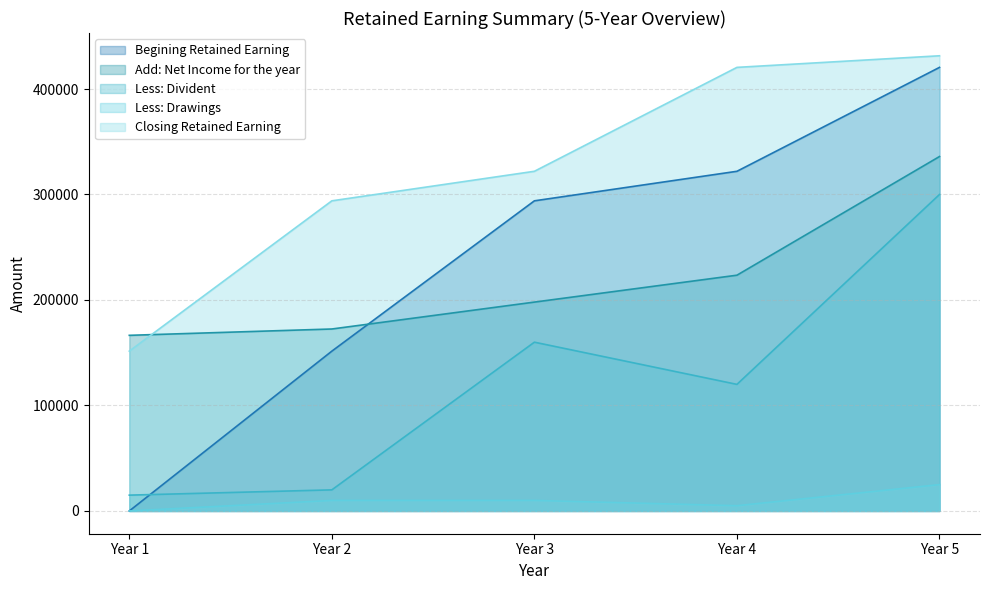

Where do Add: Net Income for the year and Closing Retained Earning first cross each other?

Year 1 and Year 2